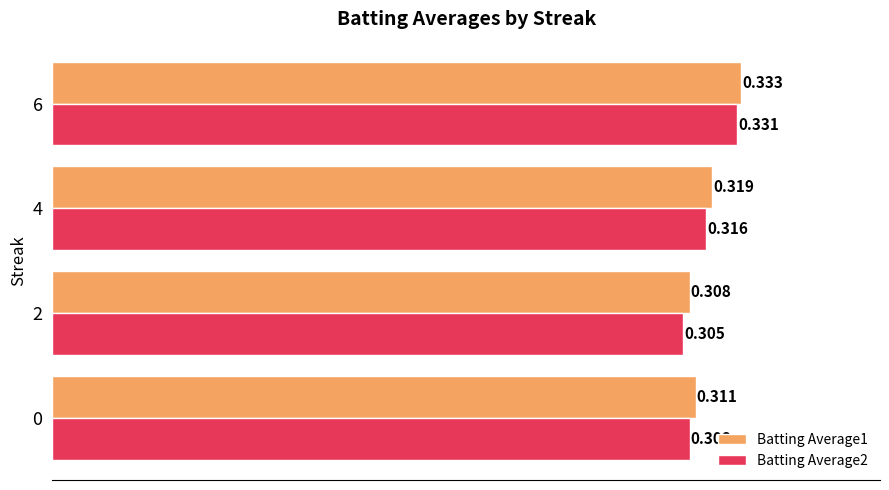

List the series in order of their overall mean, lowest first.

Batting Average2, Batting Average1